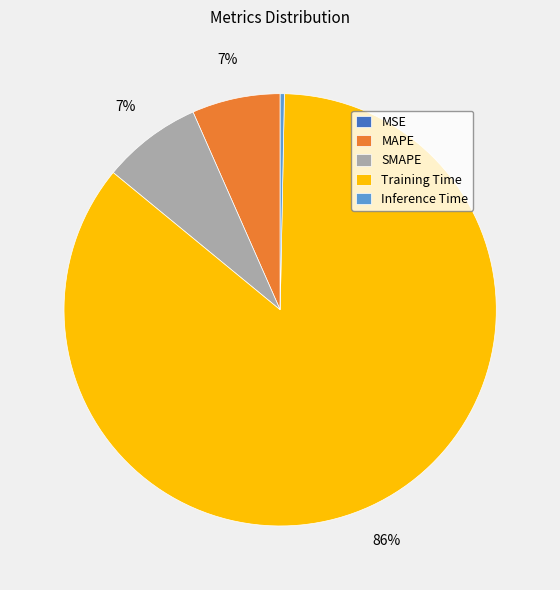

Between SMAPE and Inference Time, which is larger?

SMAPE